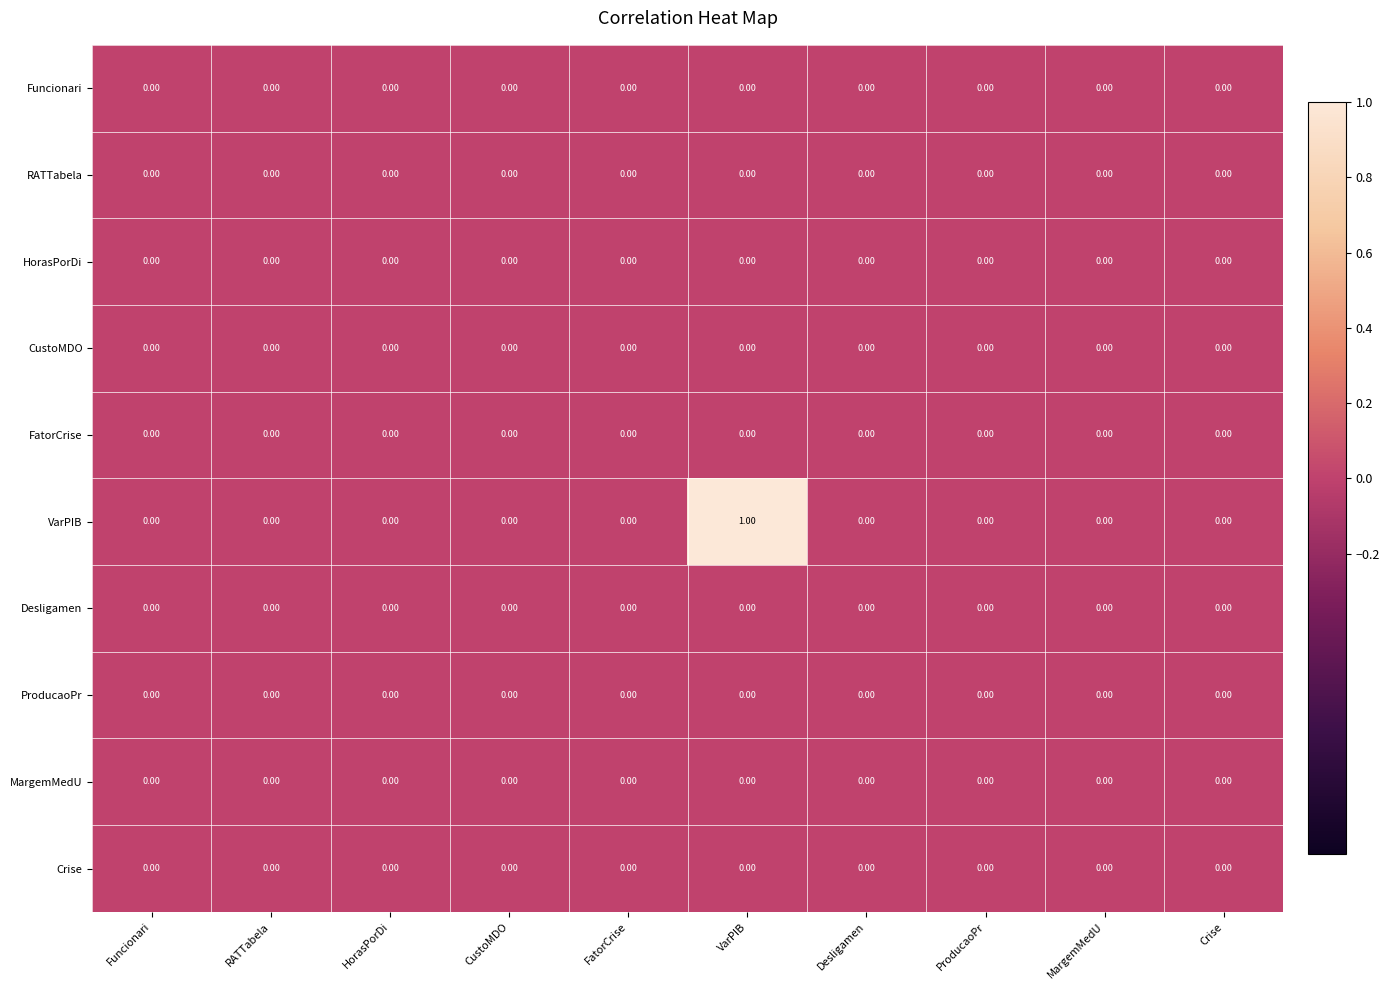

How many data points does each series have?

10